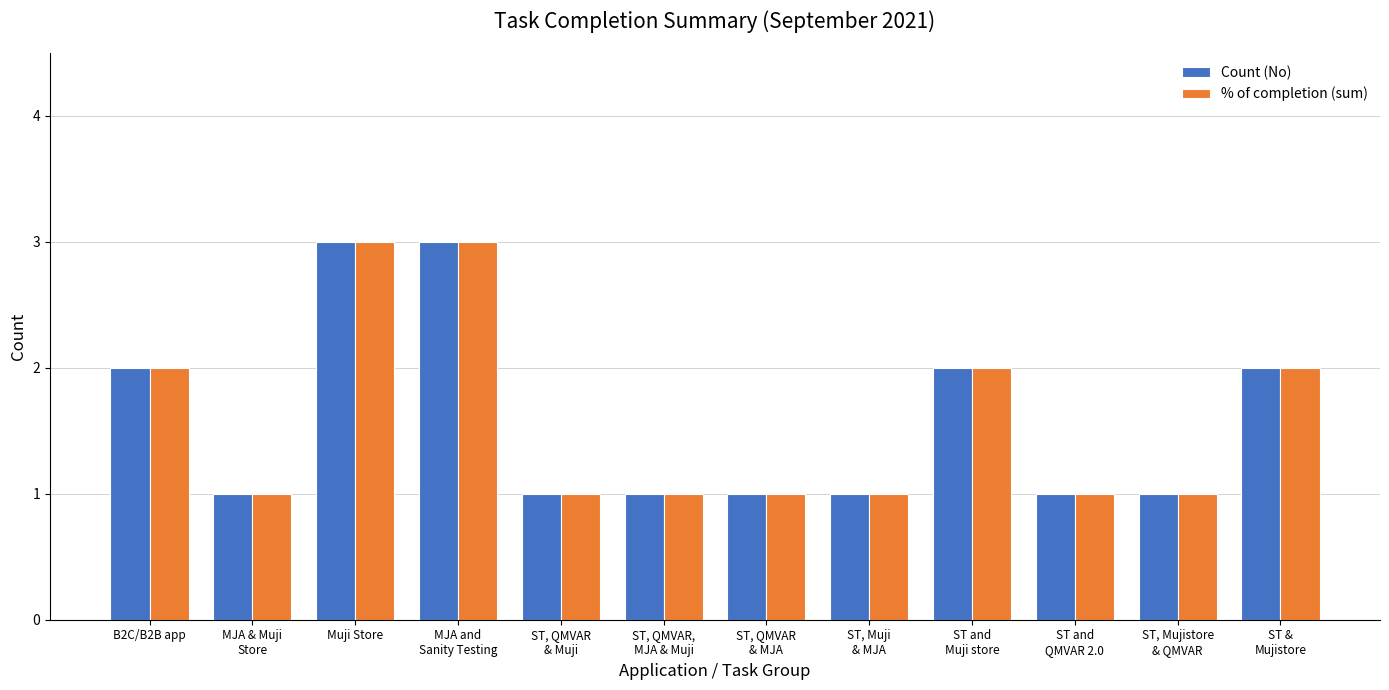

What is the greatest value displayed?

3